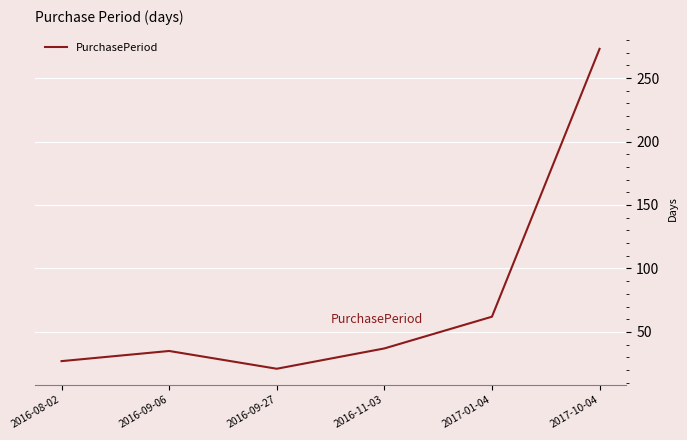

What is the smallest value displayed?

21